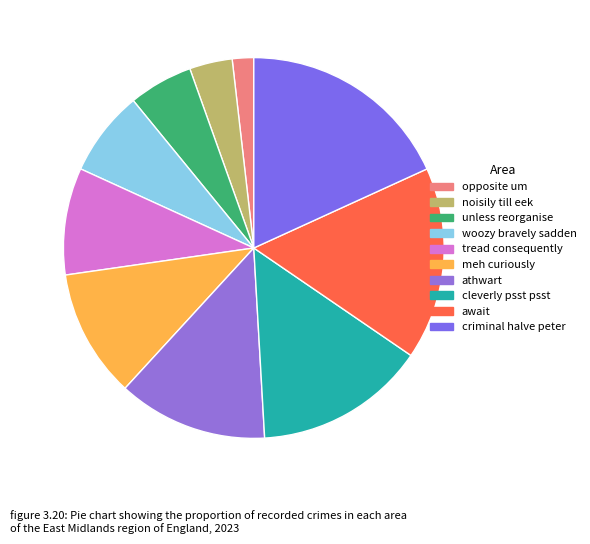

Combined, do noisily till eek and unless reorganise account for over 50%?

No